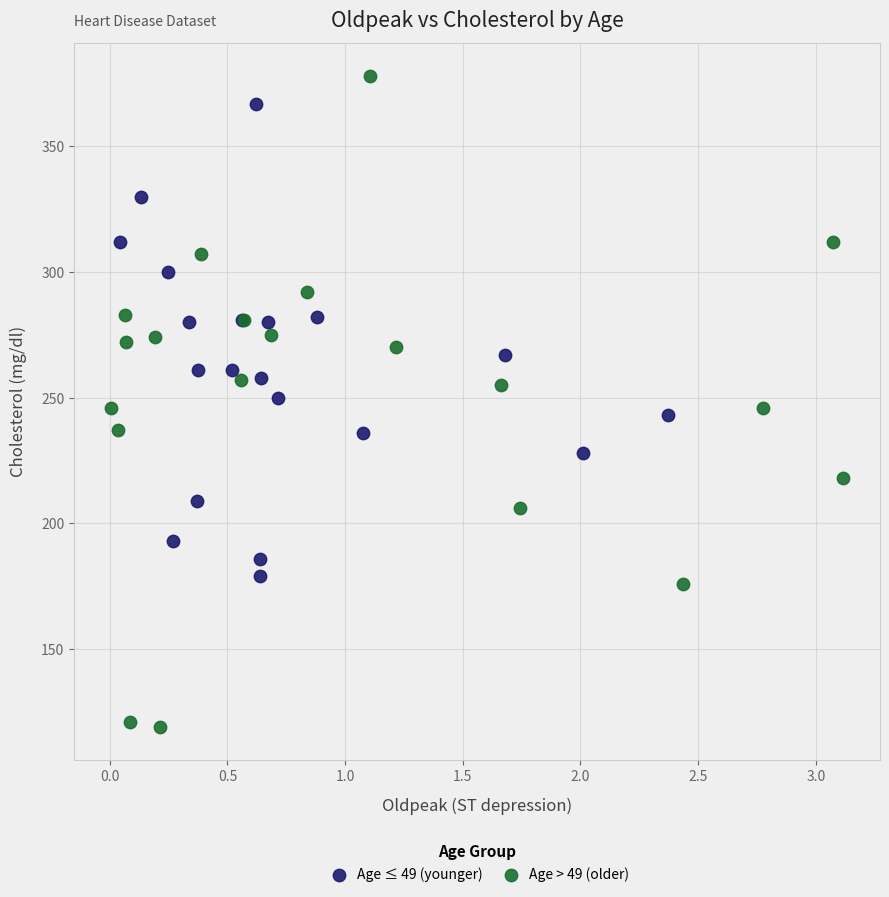

What are all the series names shown in the legend?

Age ≤ 49 (younger), Age > 49 (older)